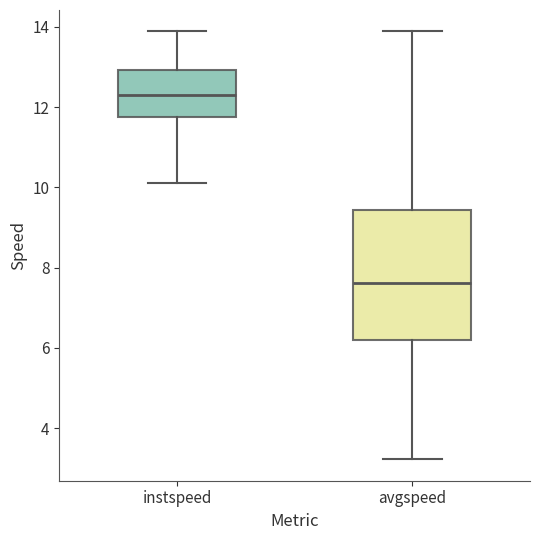

Reading left to right, read every box against the y-axis: the position of its median line, the range the box covers, and the ends of its whiskers. The values are not printed on the chart, so give them approximately, as read against the axis.

instspeed: median 12.2, box 11.8 to 13.0, whiskers 10.2 to 13.8
avgspeed: median 7.6, box 6.2 to 9.4, whiskers 3.2 to 13.8